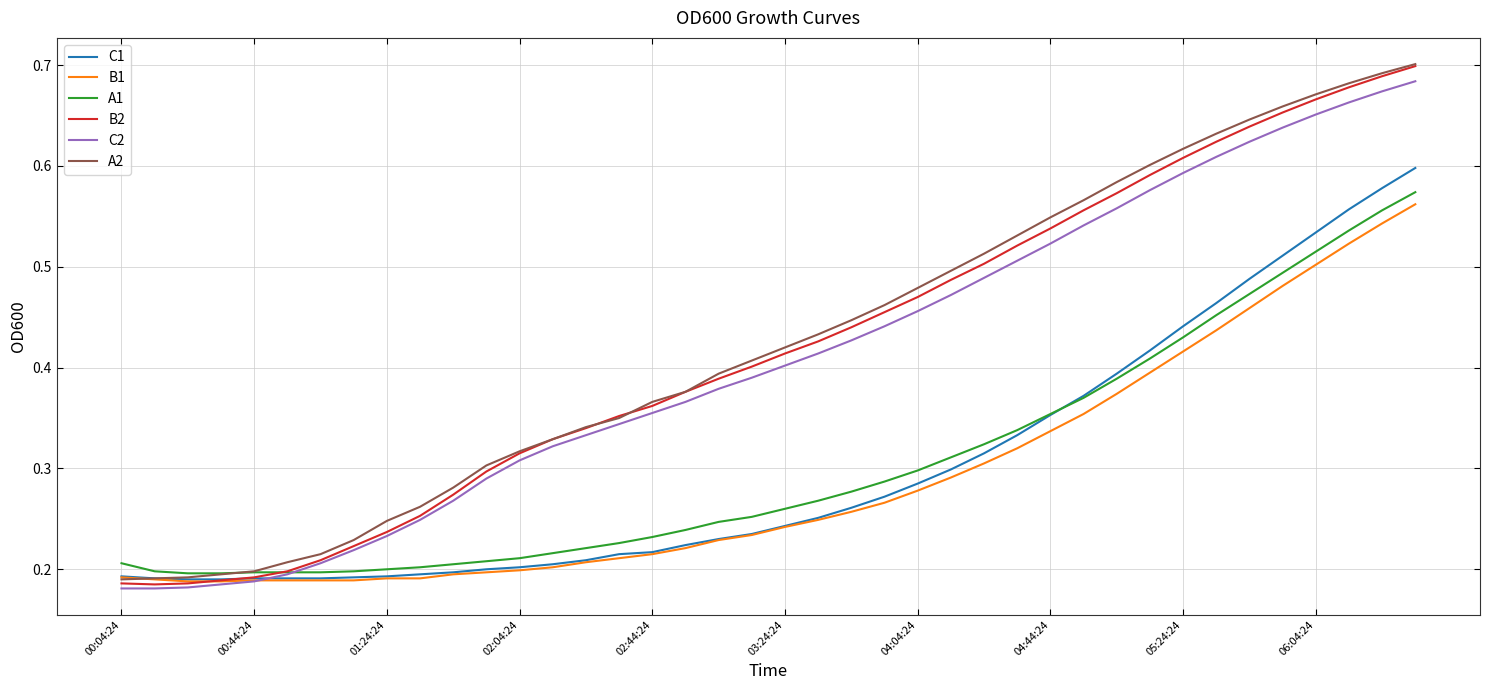

Which series has the largest range (max minus min)?

B2